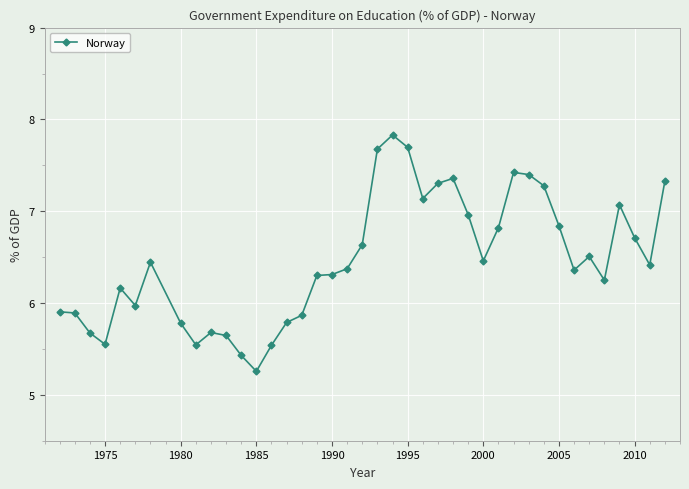

What is the difference between the maximum and minimum values?

2.6